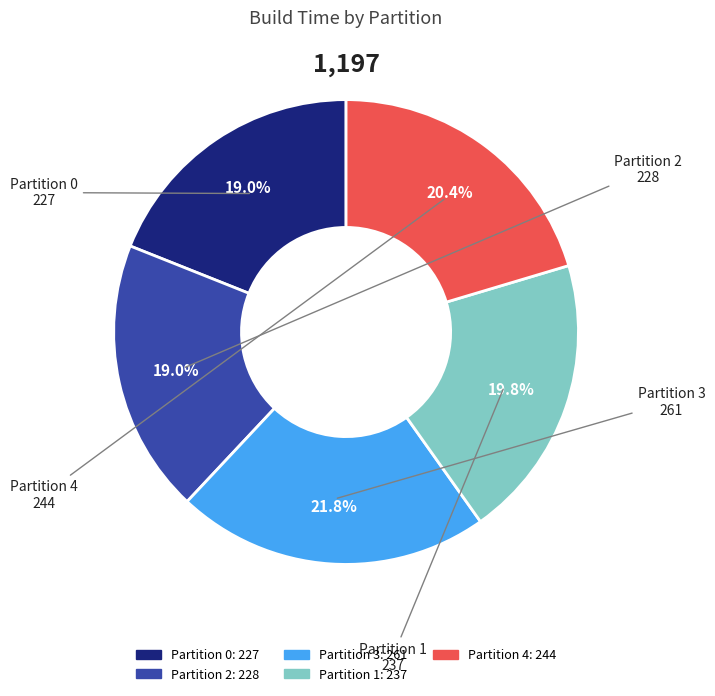

Is there a majority slice in this chart?

No